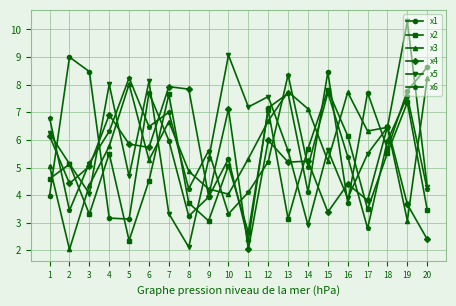

What are all the series names shown in the legend?

x1, x2, x3, x4, x5, x6